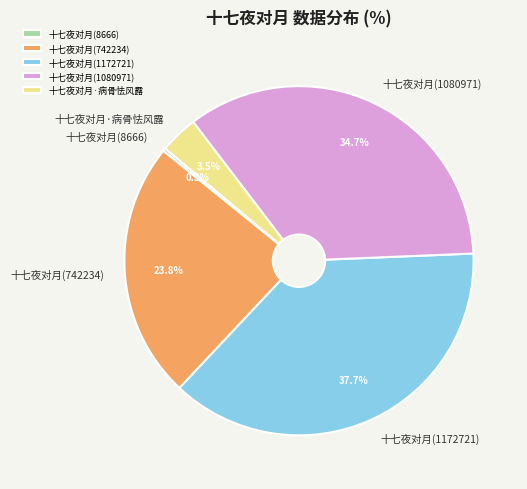

What is the smallest slice in the pie chart?

十七夜对月(8666)